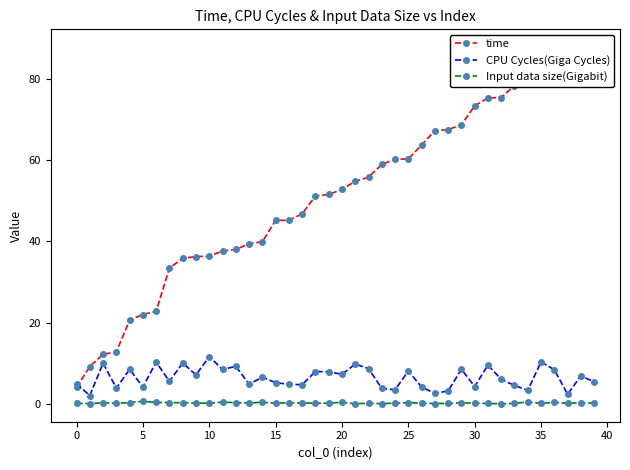

Which has a higher value, 33 or 19?

33